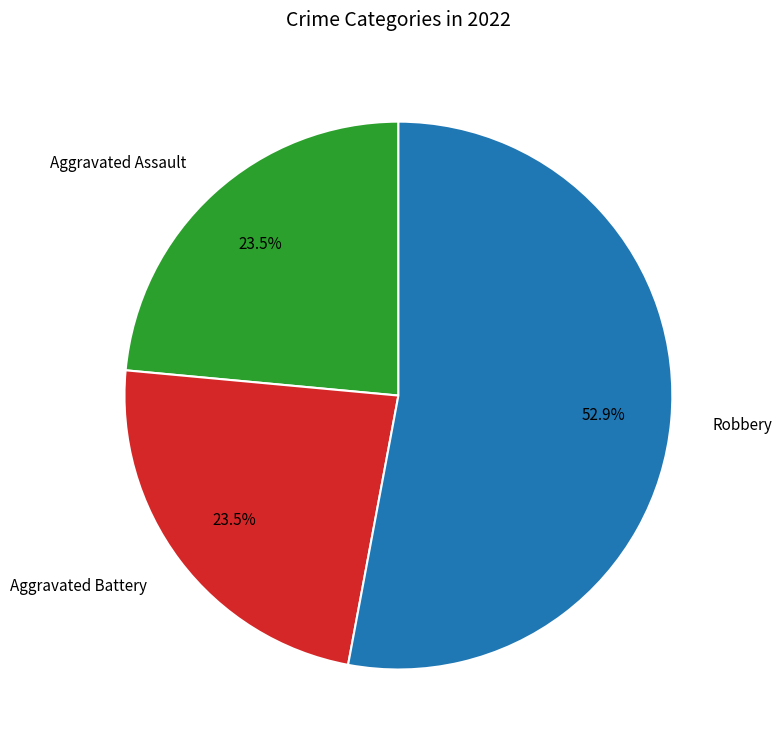

The Robbery slice represents 53% of the pie. True or false?

True